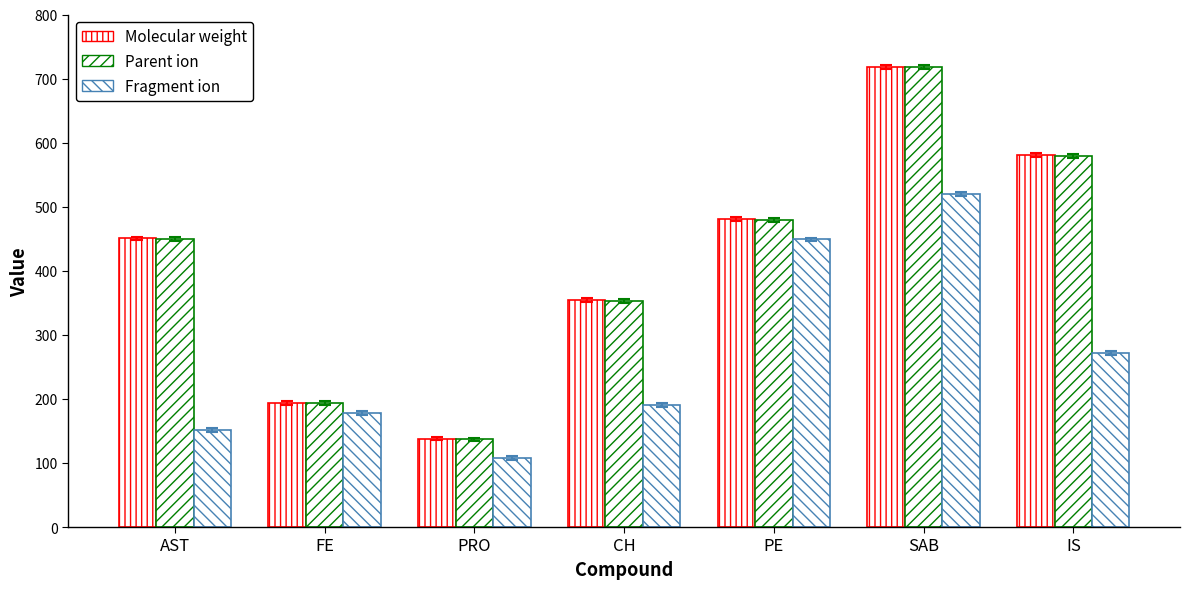

At which label does Molecular weight reach its minimum?

PRO